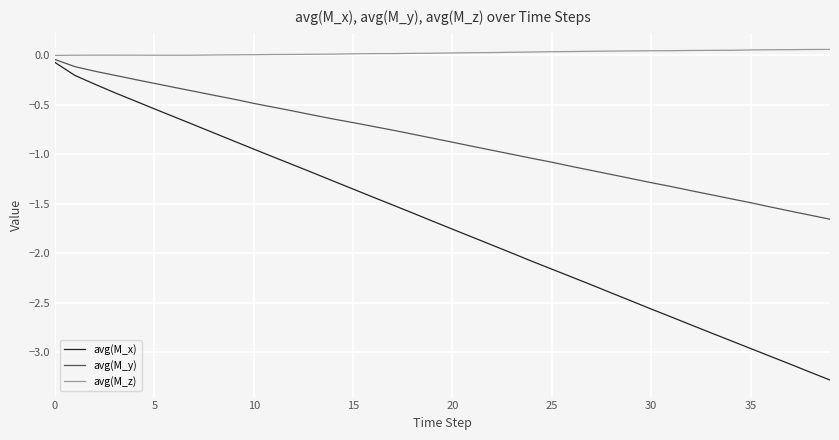

True or false: avg(M_x) has more than 0 interior local peaks.

False